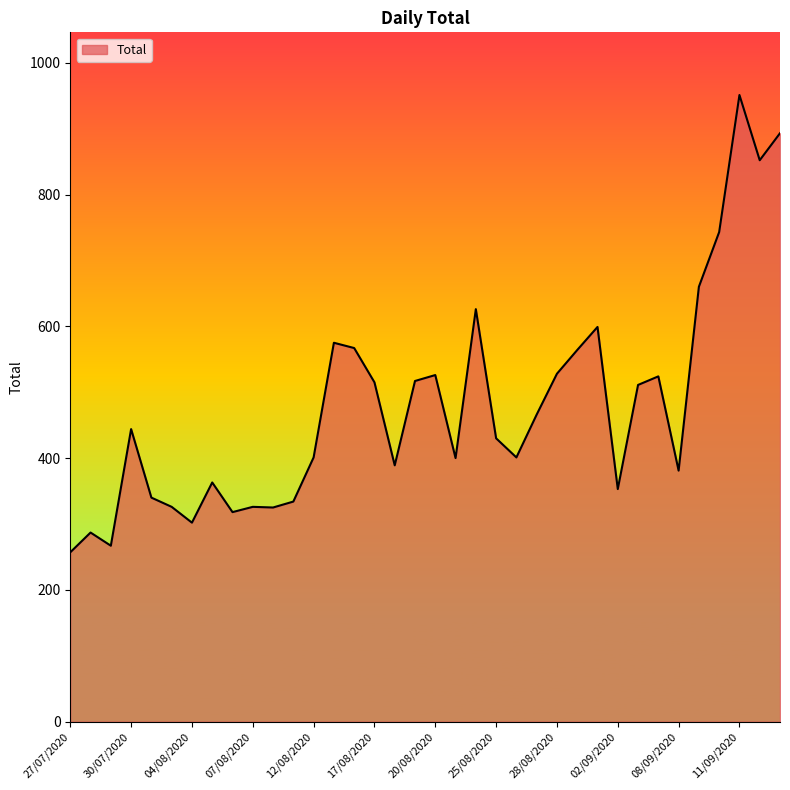

What is the difference between the maximum and minimum values?

694